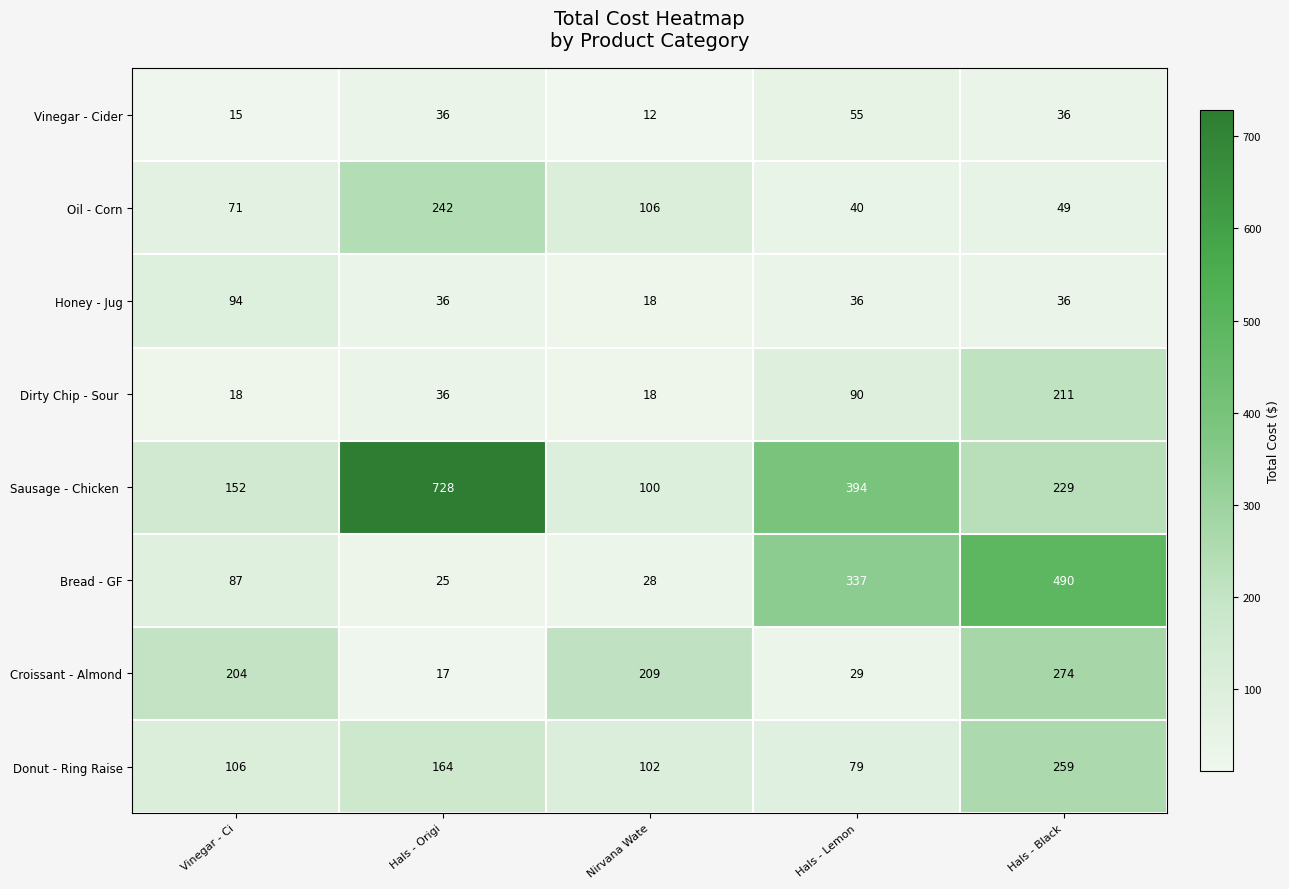

What value does the Donut - Ring Raise series have at Nirvana Wate, to the nearest 10?

100